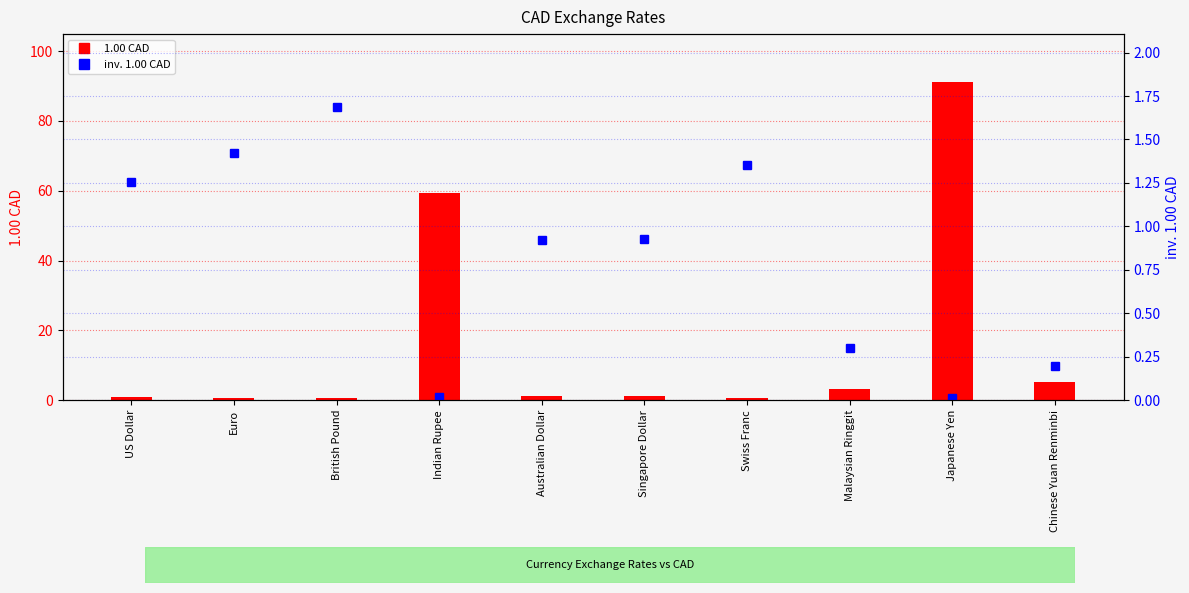

At how many categories does at least one series exceed 5?

3